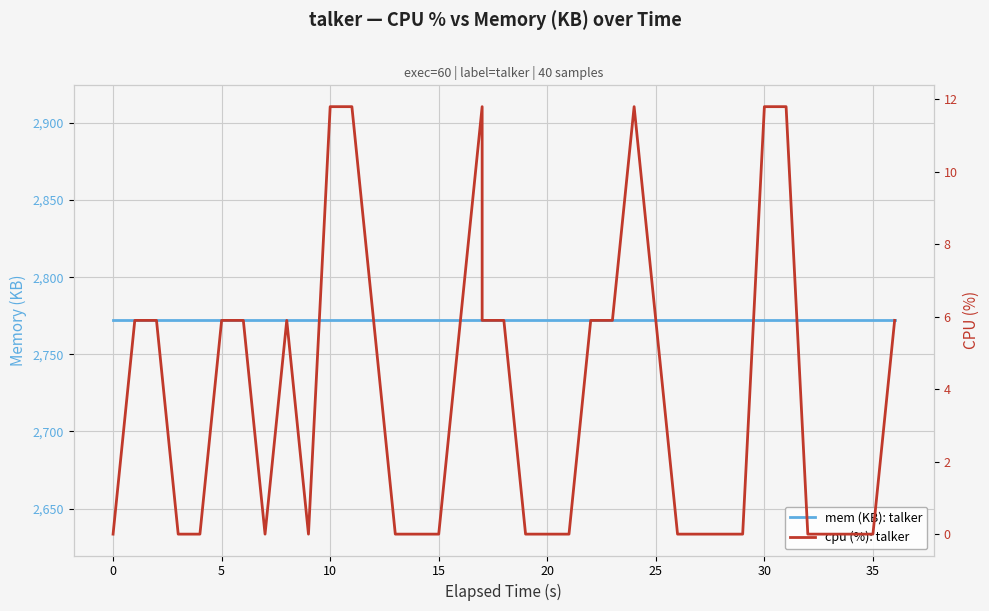

True or false: mem (KB): talker and cpu (%): talker intersect in this chart.

False